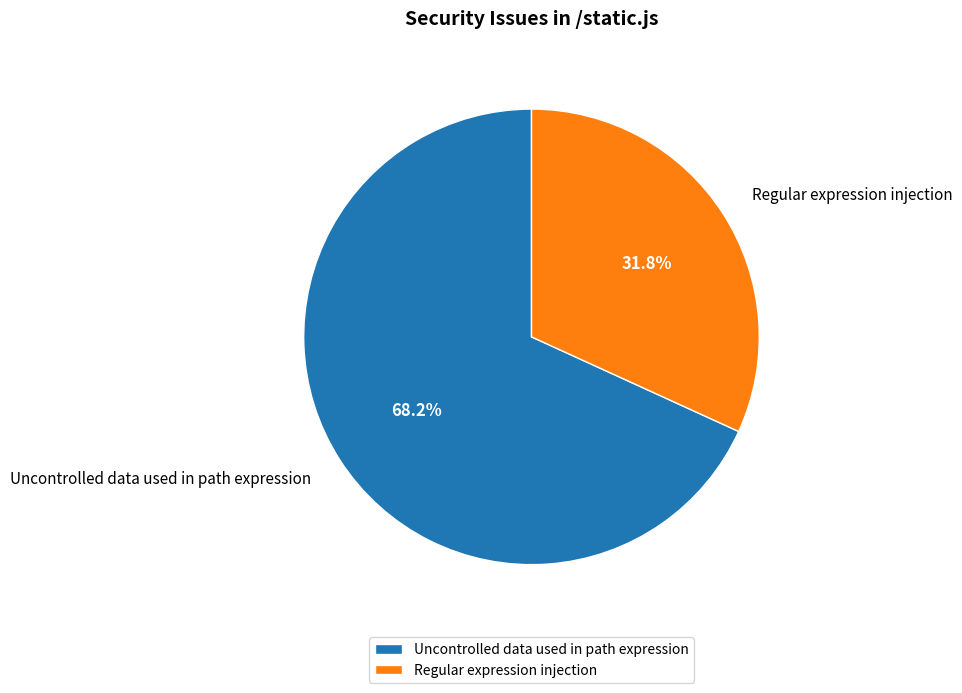

To the nearest percent, what percentage of the pie is Uncontrolled data used in path expression?

68%